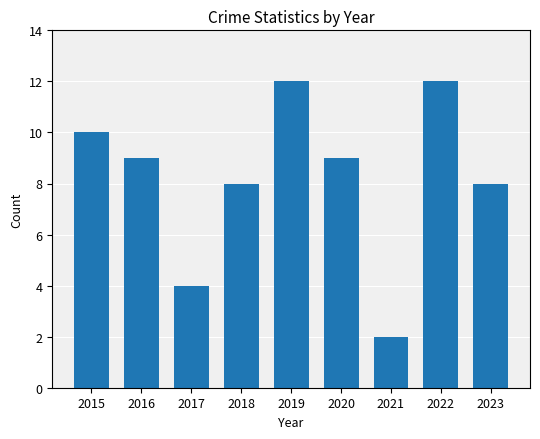

What is the value of the 7th bar from the left?

2